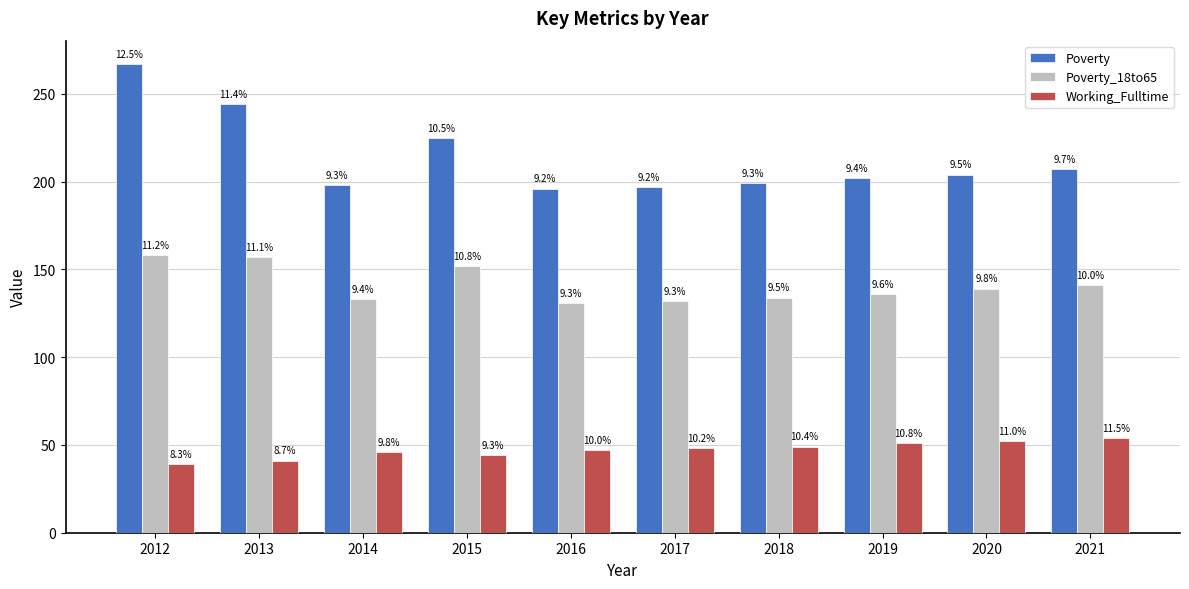

How many bars are there in each group?

3